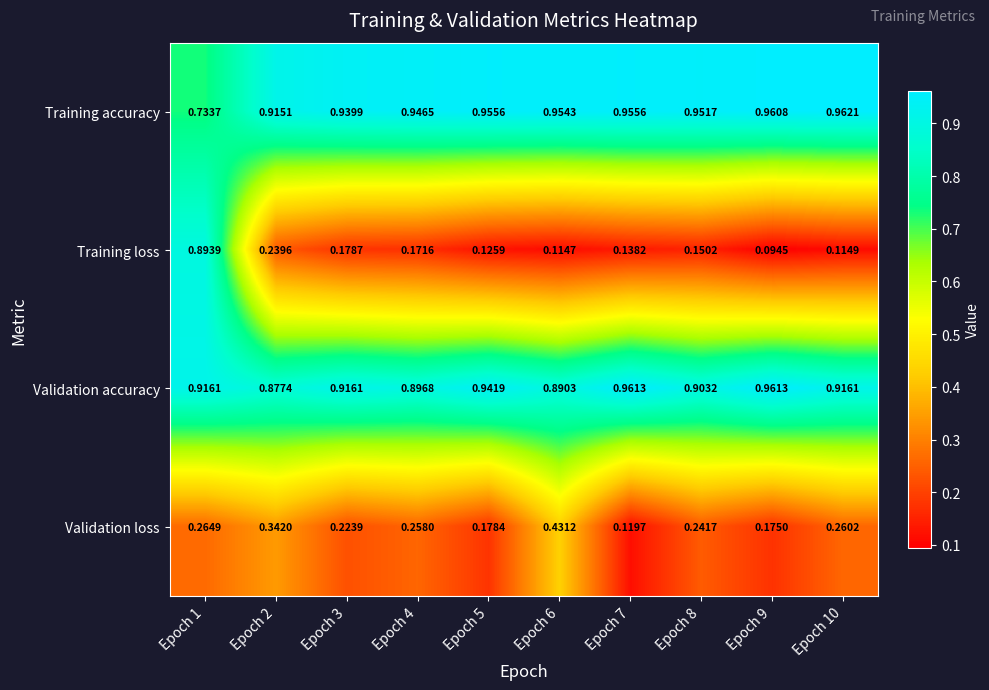

List the series in order of their peak value, lowest first.

Validation loss, Training loss, Validation accuracy, Training accuracy